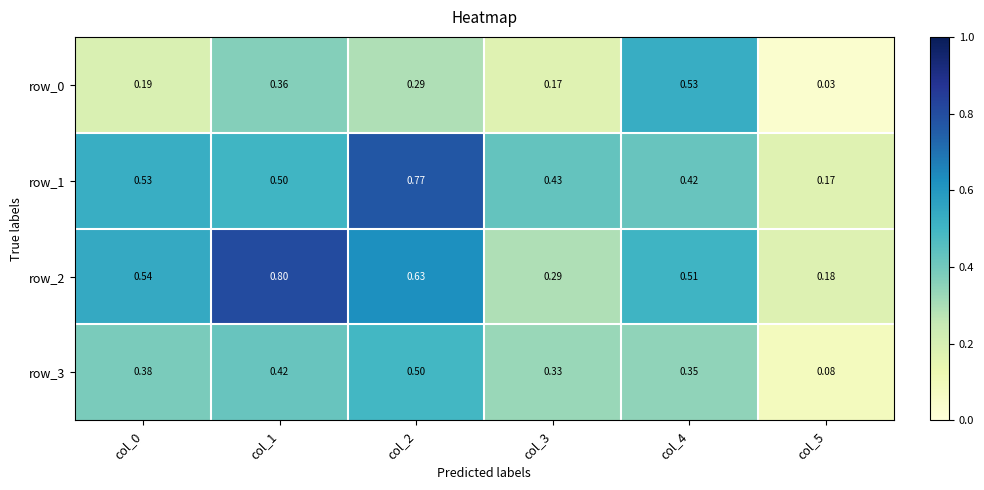

At which label does row_2 reach its peak?

col_1